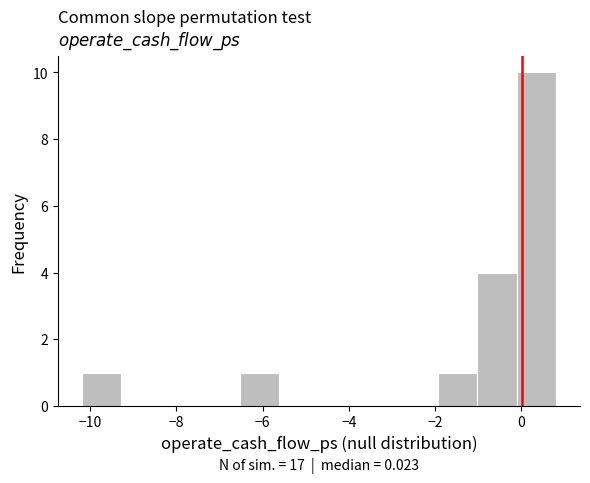

Over which range of the x-axis is the bar tallest?

-0.2 to 0.8